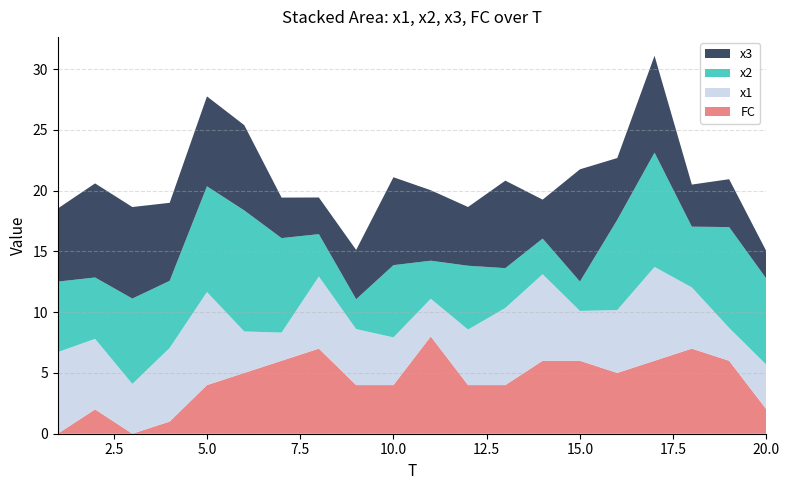

Reading right to left, what are all the values shown in this chart?

x1: 20=3.7	19=2.7	18=5.0	17=7.7	16=5.2	15=4.1	14=7.1	13=6.3	12=4.6	11=3.1	10=3.9	9=4.6	8=5.9	7=2.3	6=3.4	5=7.7	4=6.1	3=4.1	2=5.8	1=6.7
x2: 20=7.1	19=8.3	18=5.0	17=9.4	16=7.4	15=2.4	14=2.9	13=3.3	12=5.2	11=3.1	10=5.9	9=2.5	8=3.5	7=7.8	6=10.0	5=8.7	4=5.5	3=7.0	2=5.0	1=5.8
x3: 20=2.3	19=3.9	18=3.5	17=8.0	16=5.1	15=9.2	14=3.2	13=7.2	12=4.8	11=5.8	10=7.2	9=4.1	8=3.0	7=3.3	6=7.0	5=7.4	4=6.4	3=7.5	2=7.7	1=6.0
FC: 20=2.0	19=6.0	18=7.0	17=6.0	16=5.0	15=6.0	14=6.0	13=4.0	12=4.0	11=8.0	10=4.0	9=4.0	8=7.0	7=6.0	6=5.0	5=4.0	4=1.0	3=0.0	2=2.0	1=0.0